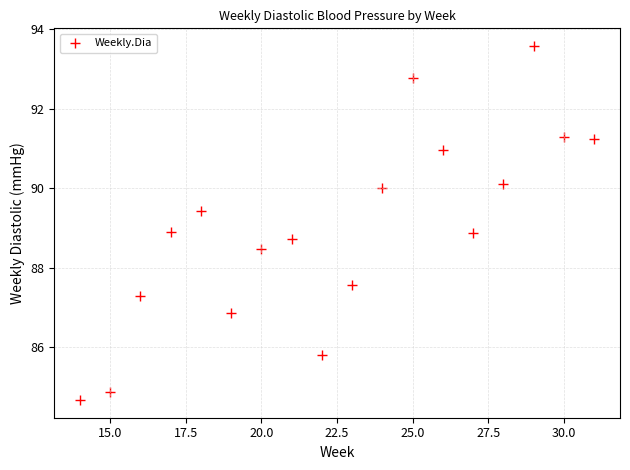

What is the range of X values (max minus min)?

17.0